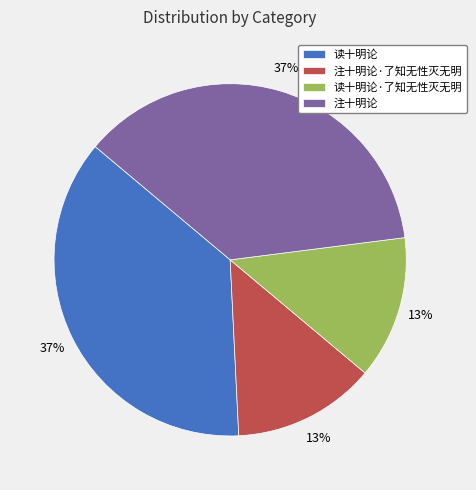

Does any single category account for the majority?

No